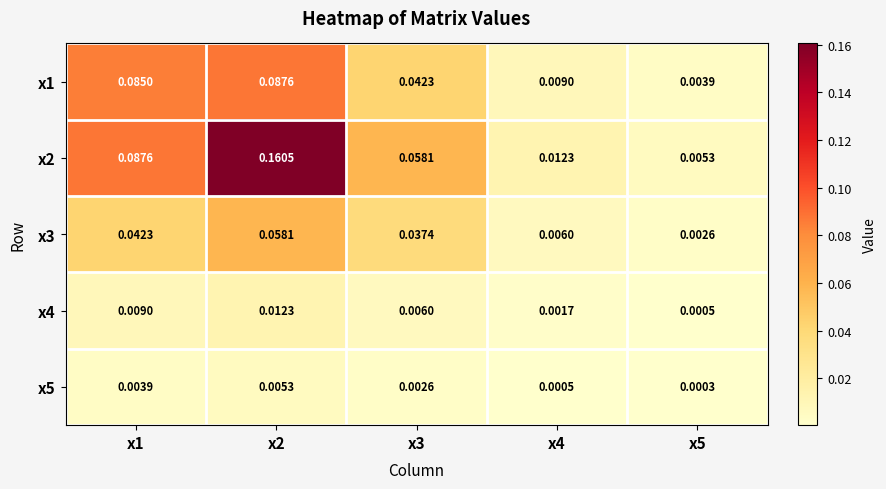

Is the value of x4 at x4 greater than the value of x2 at x4?

No